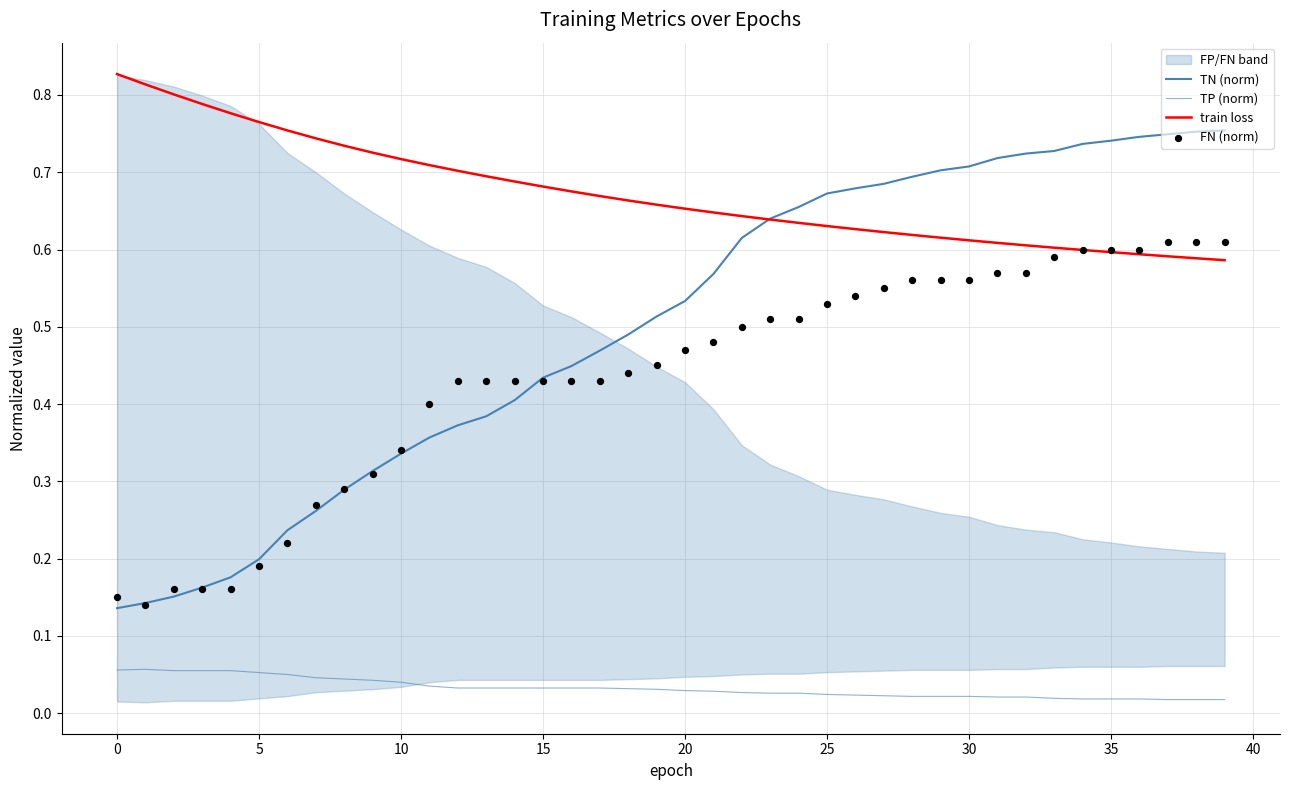

At how many categories does at least one series exceed 0?

40